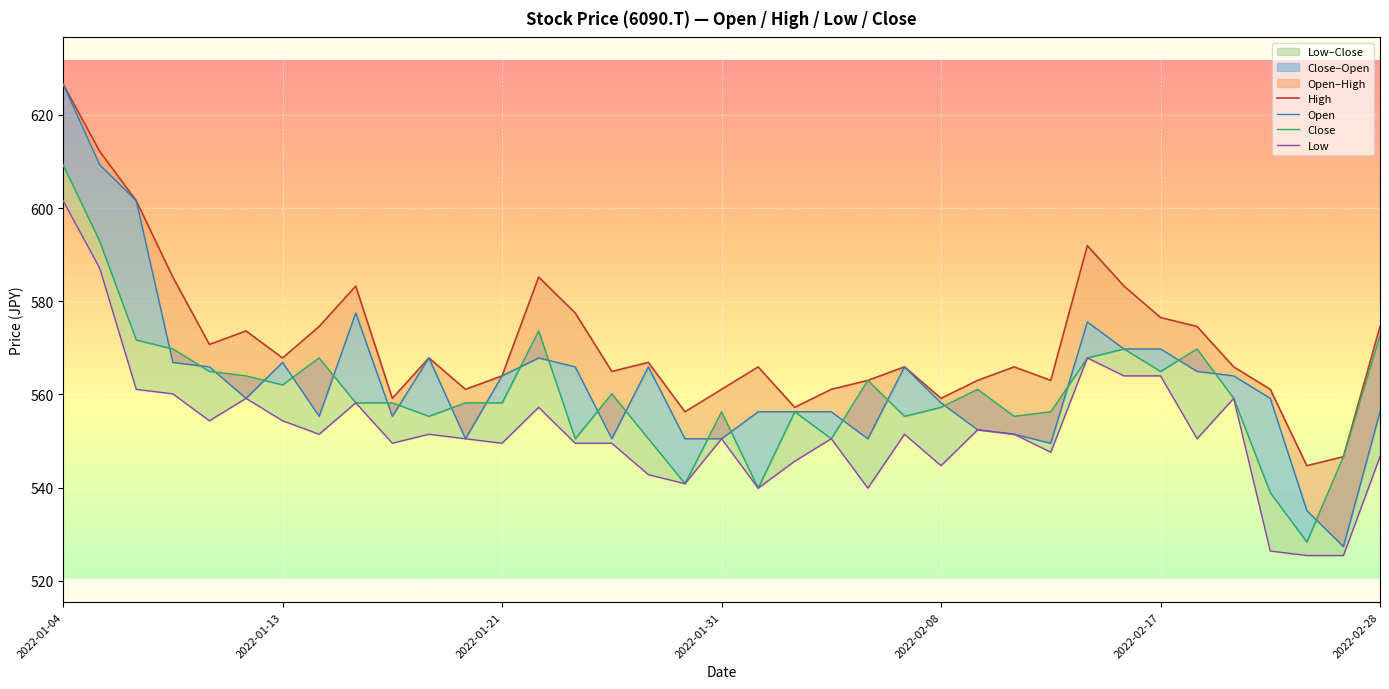

Which series has the largest range (max minus min)?

Open